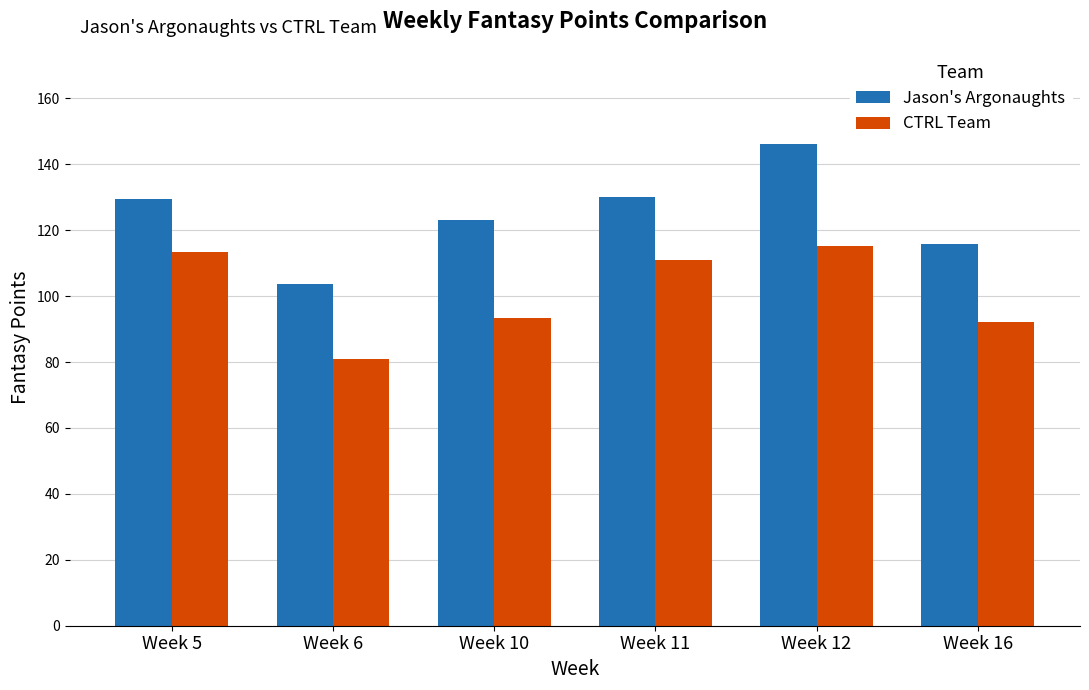

How many categories are shown in the chart?

6